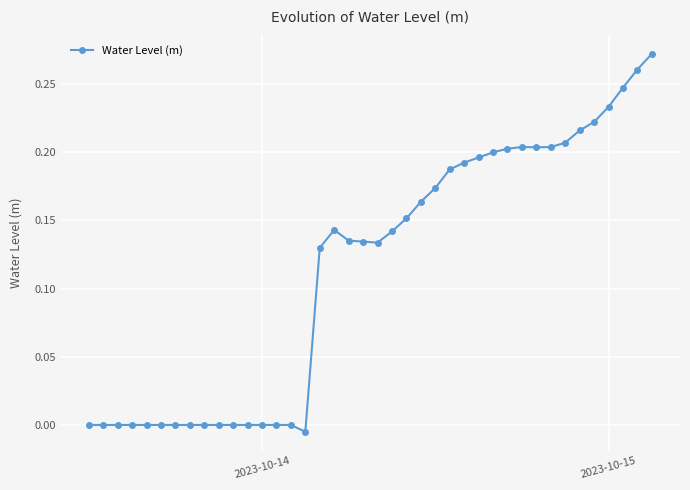

True or false: there are more than 1 points higher than both neighbors.

True